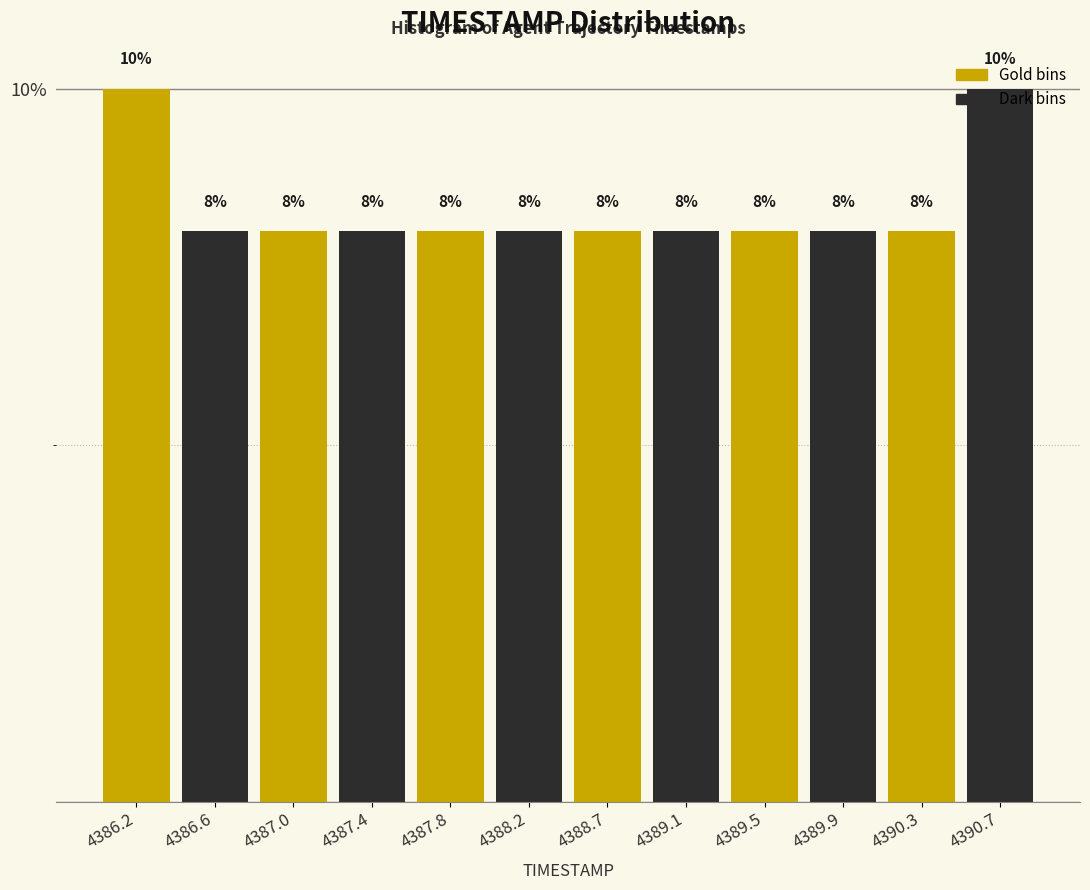

Reading left to right, list every bar in this chart as the range it spans on the x-axis followed by its height. The bar edges are not printed on the chart, so give them approximately, as read against the axis.

4386.00 to 4386.40: 10
4386.40 to 4386.80: 8
4386.80 to 4387.25: 8
4387.25 to 4387.65: 8
4387.65 to 4388.05: 8
4388.05 to 4388.45: 8
4388.45 to 4388.85: 8
4388.85 to 4389.25: 8
4389.25 to 4389.70: 8
4389.70 to 4390.10: 8
4390.10 to 4390.50: 8
4390.50 to 4390.90: 10